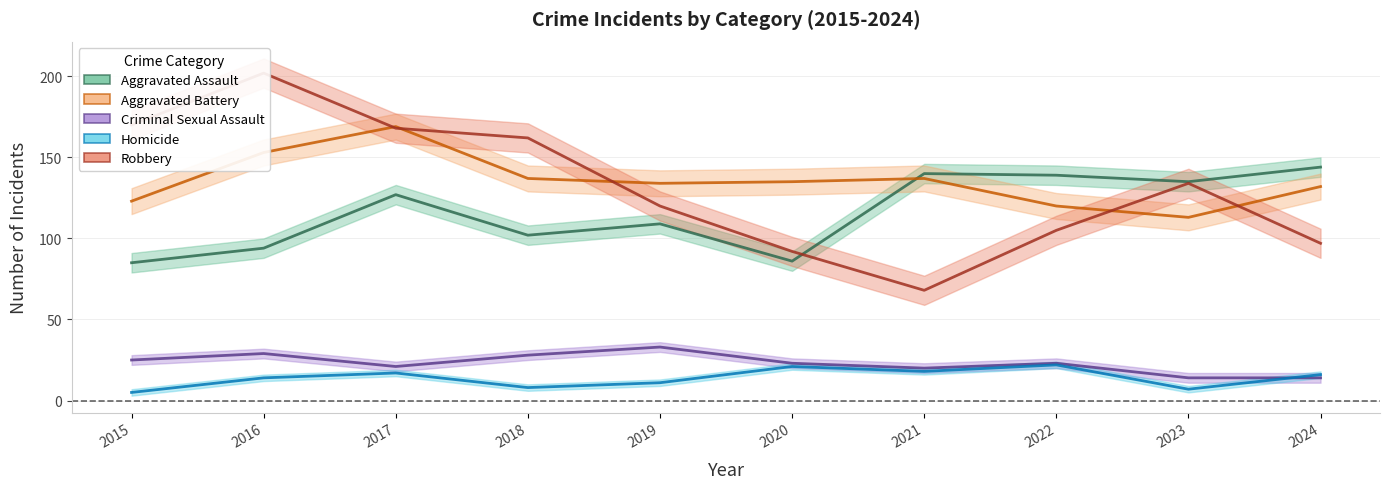

How many lines are shown in the chart?

5